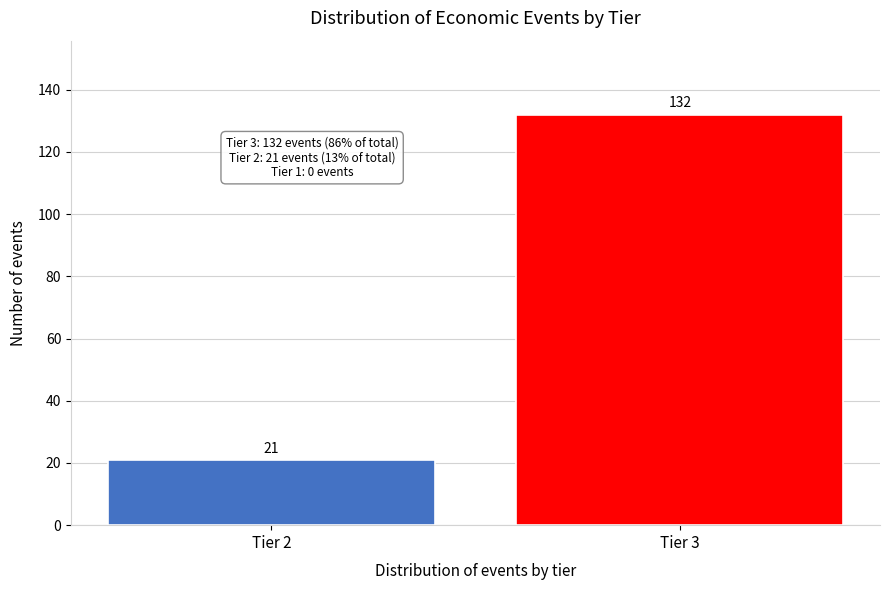

Reading right to left, list all the values displayed in this chart.

132	21